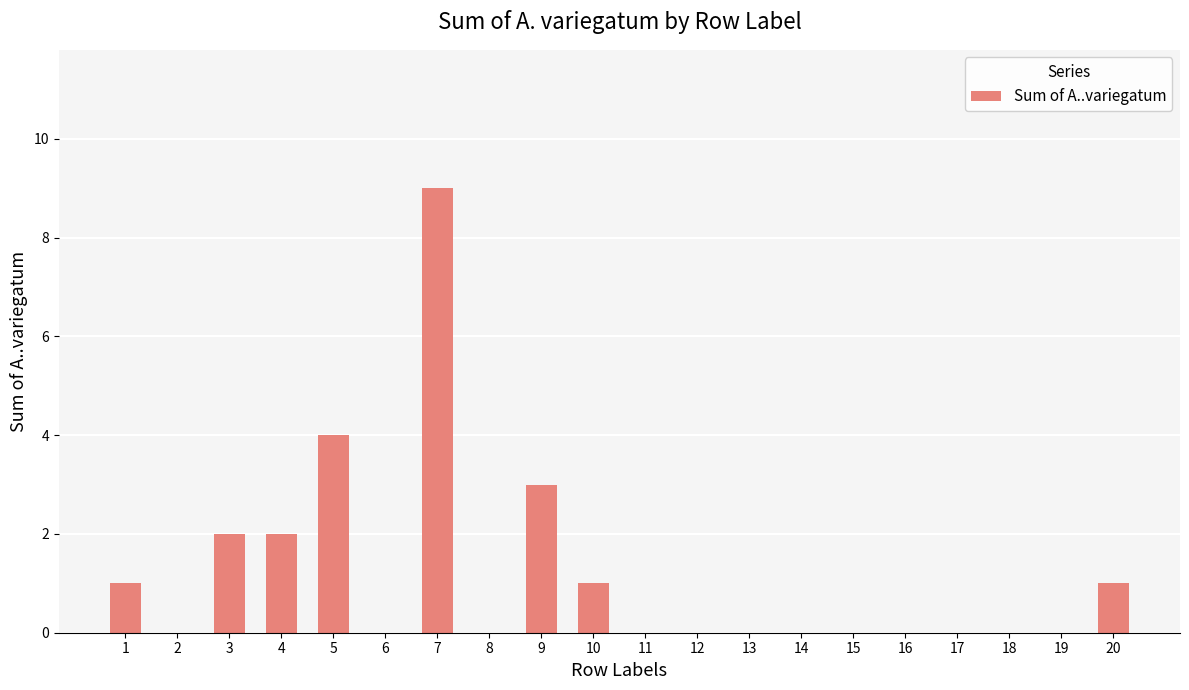

What is the sum of all values?

23